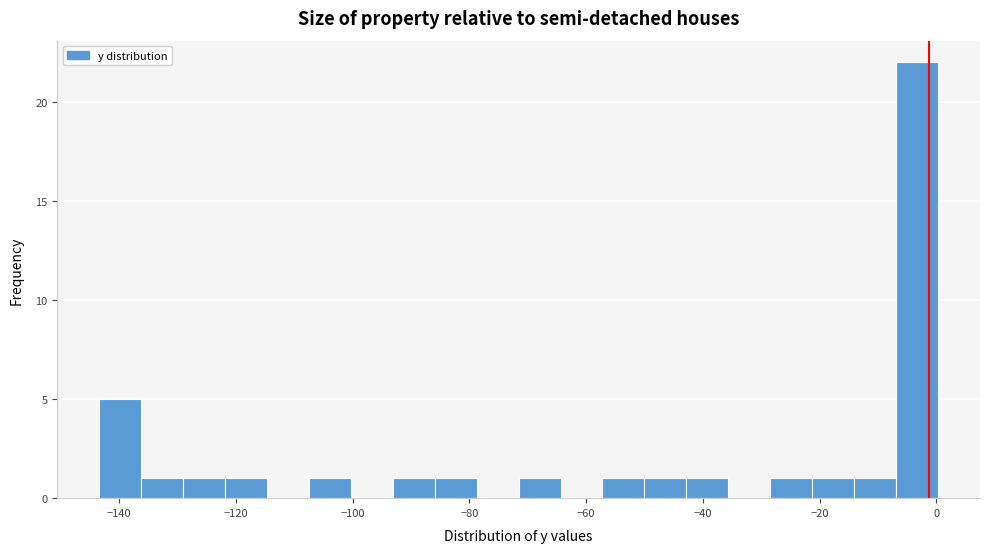

Read against the x-axis, roughly where is the centre of the tallest bar?

-4